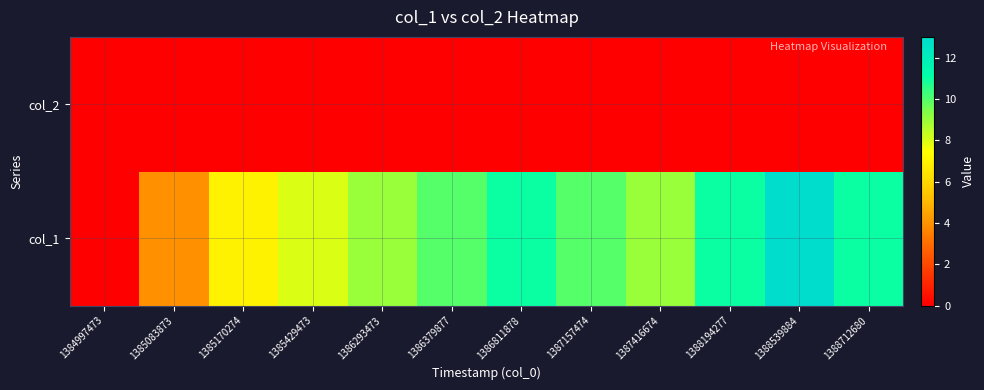

At how many categories does at least one series exceed 3?

11